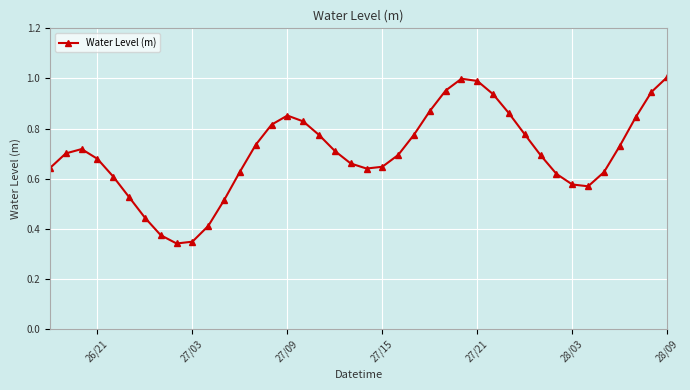

What is the sum of all values?

28.1